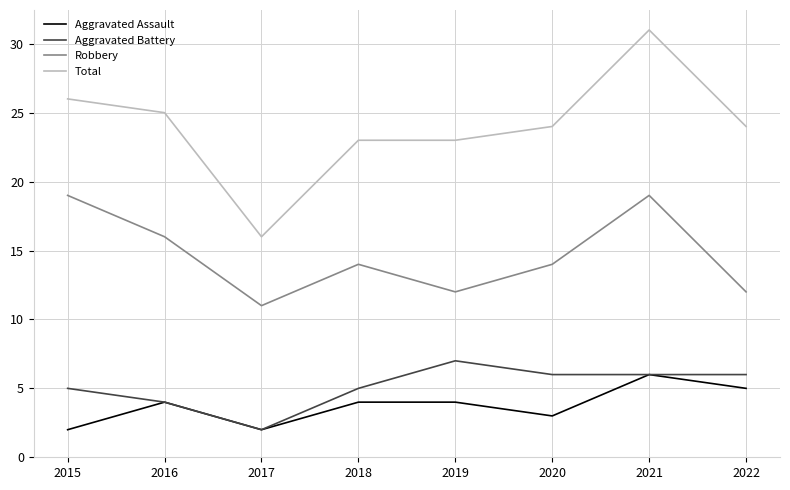

Rank the series at 2019 from lowest to highest value.

Aggravated Assault, Aggravated Battery, Robbery, Total